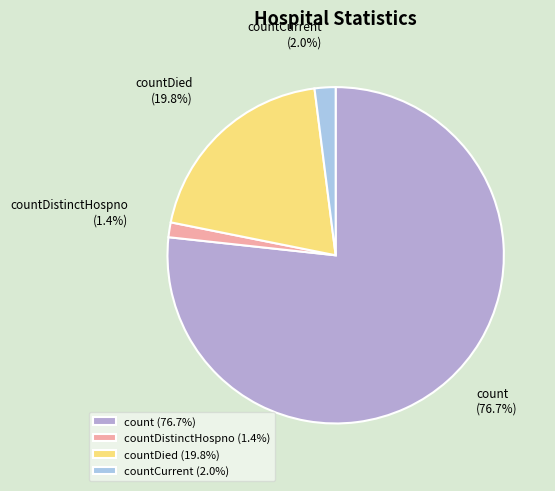

The count slice represents 64% of the pie. True or false?

False